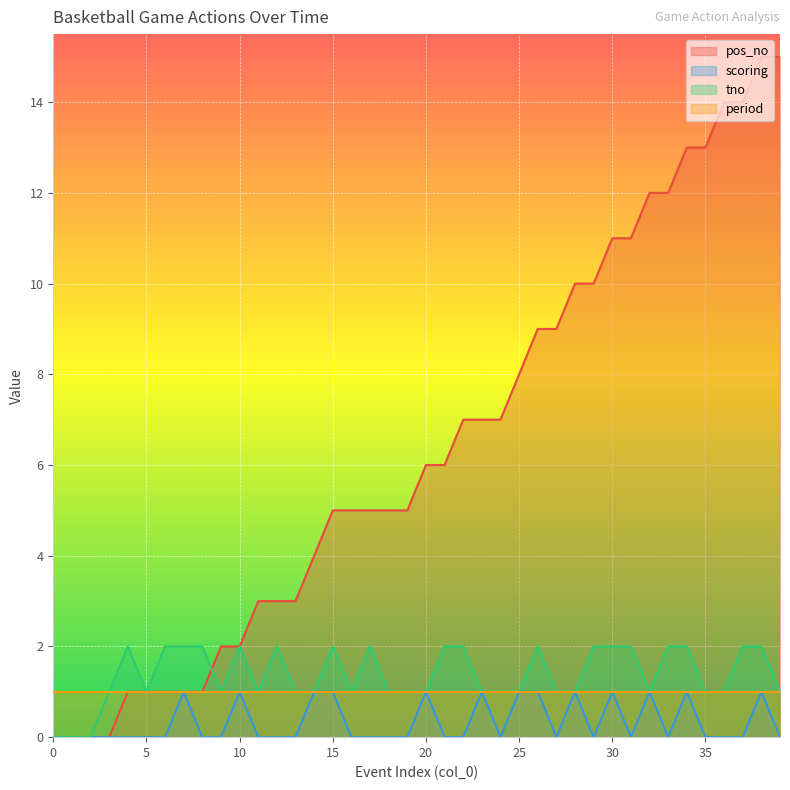

The pos_no series shows 1 at 5. True or false?

True